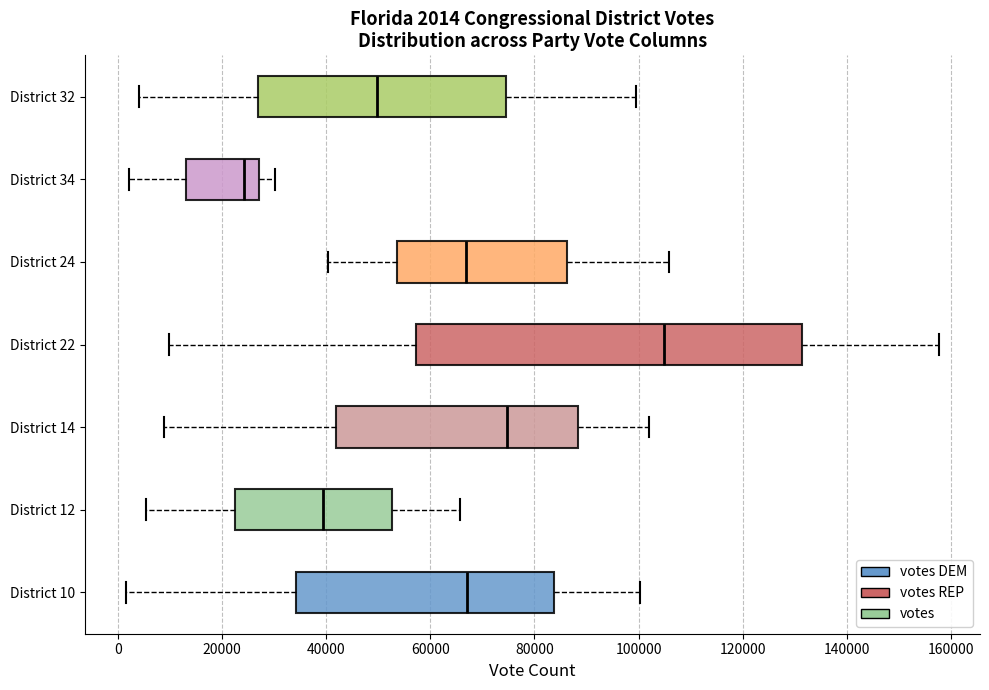

Which box's median line is the furthest to the right?

District 22